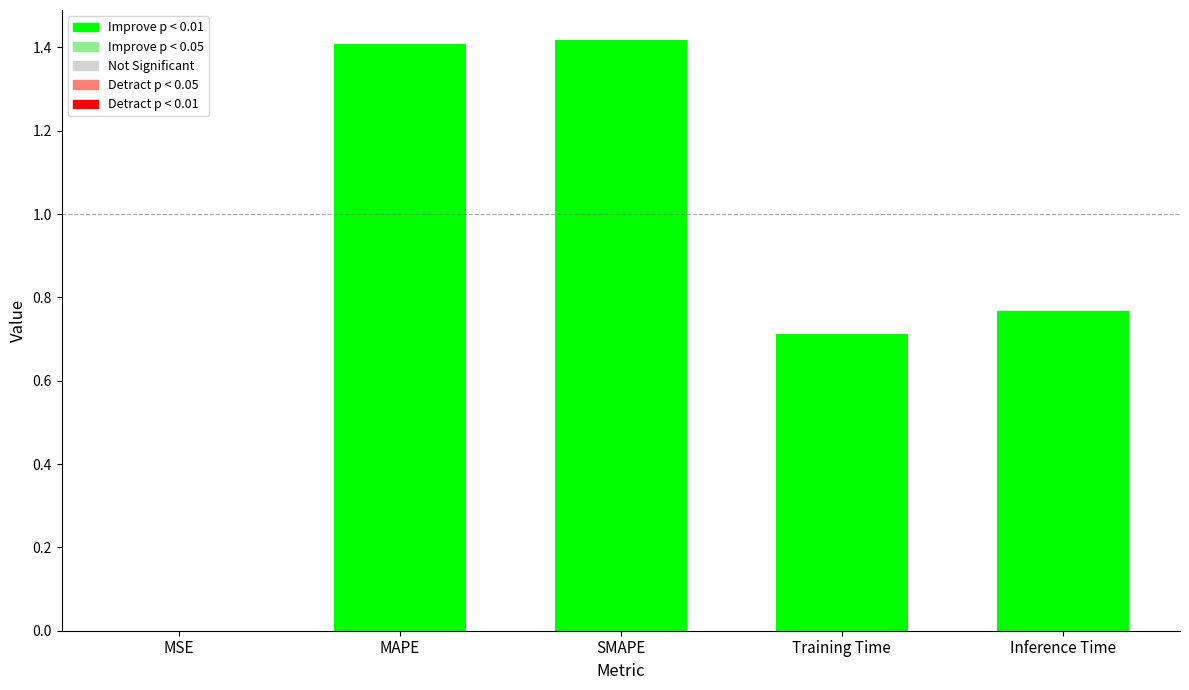

At which category does the chart reach its minimum across all series?

MSE